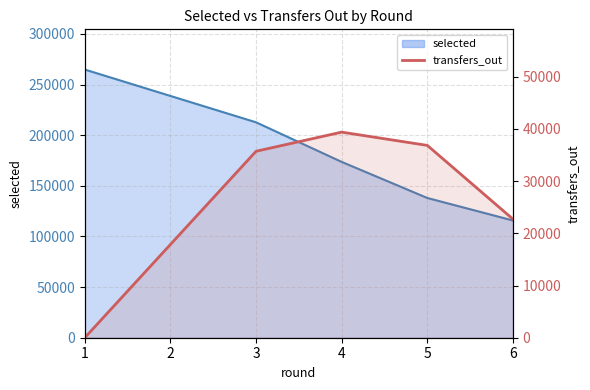

Does the chart have visible grid lines?

Yes